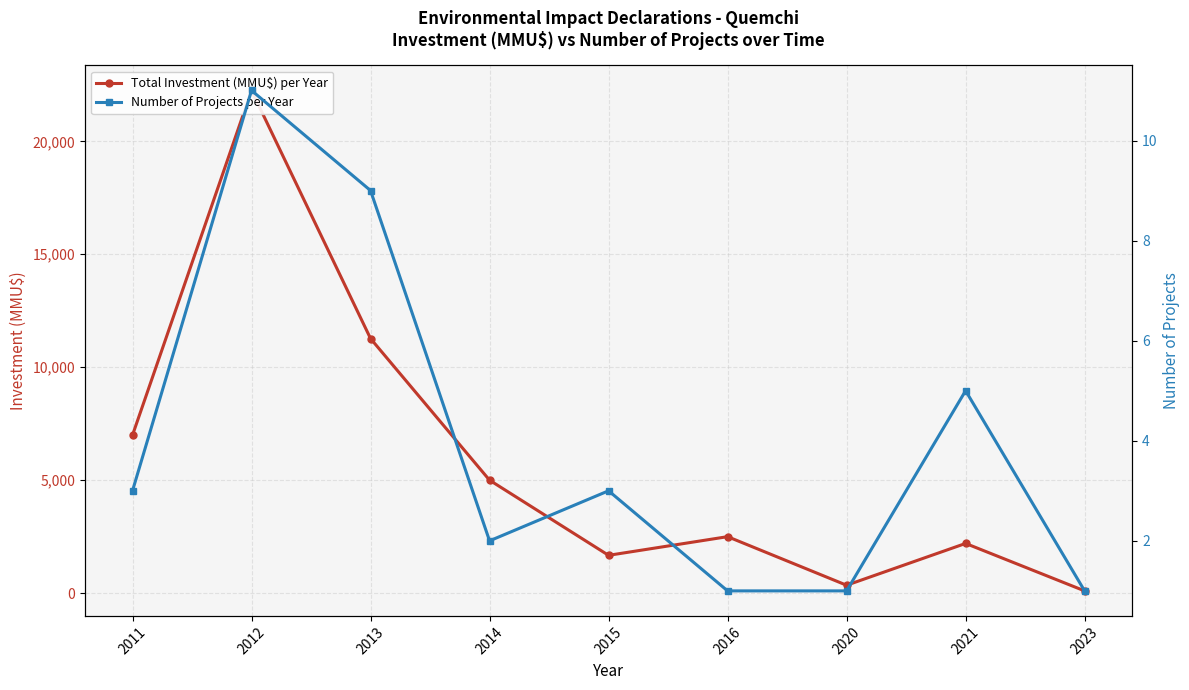

What is the spread (max minus min) of values at 2012?

22240